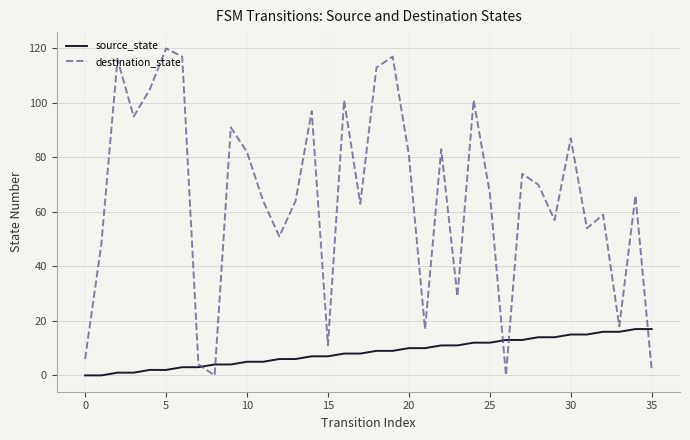

List the series in order of their peak value, lowest first.

source_state, destination_state